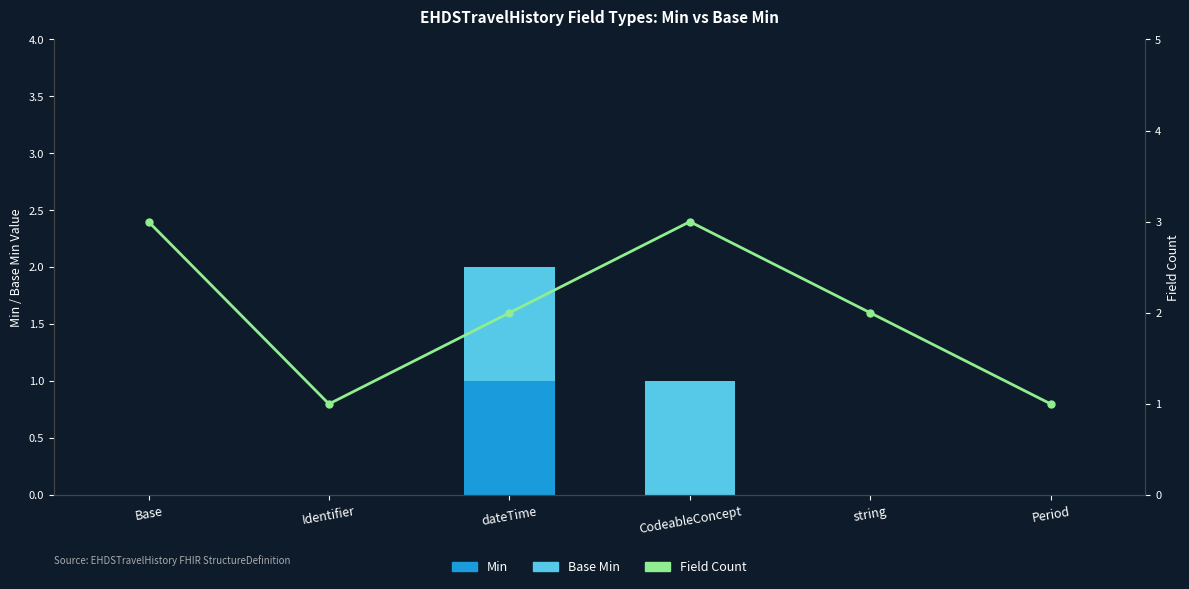

At which label is Min closest to 0?

Base